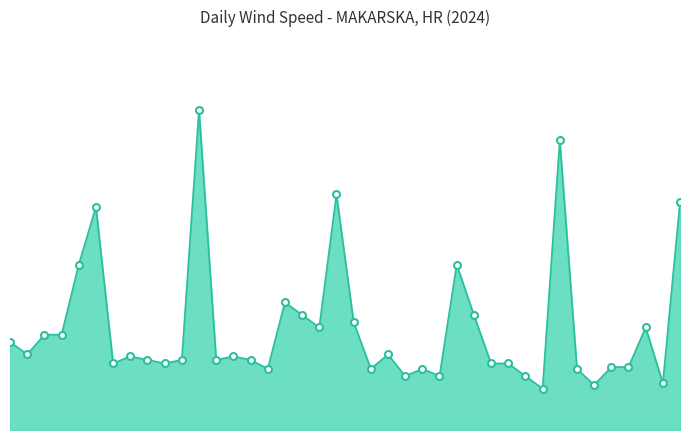

Does the chart have visible grid lines?

No